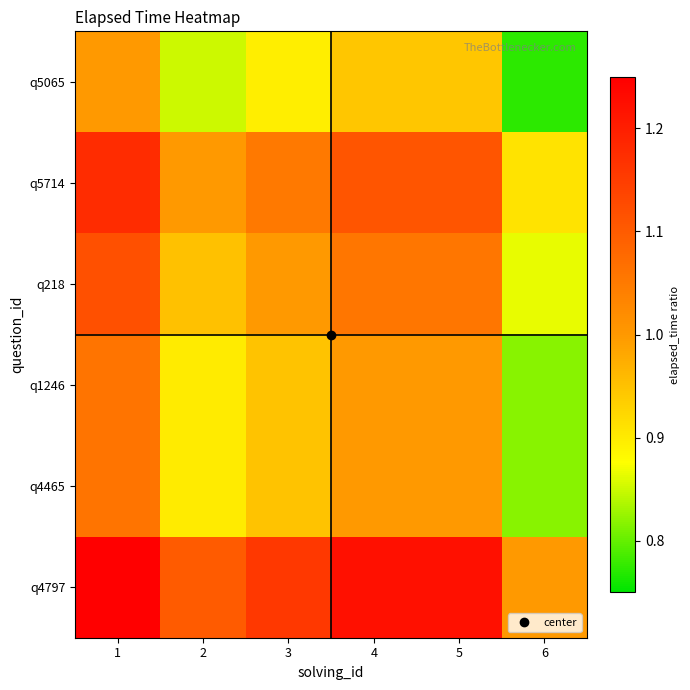

At which category is the sum across all series the highest?

1